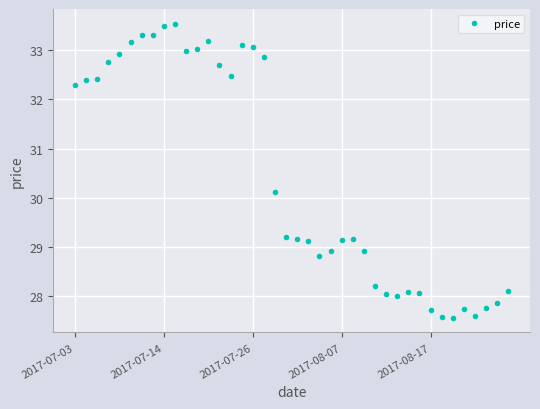

True or false: the data has more than 0 interior local peaks.

True